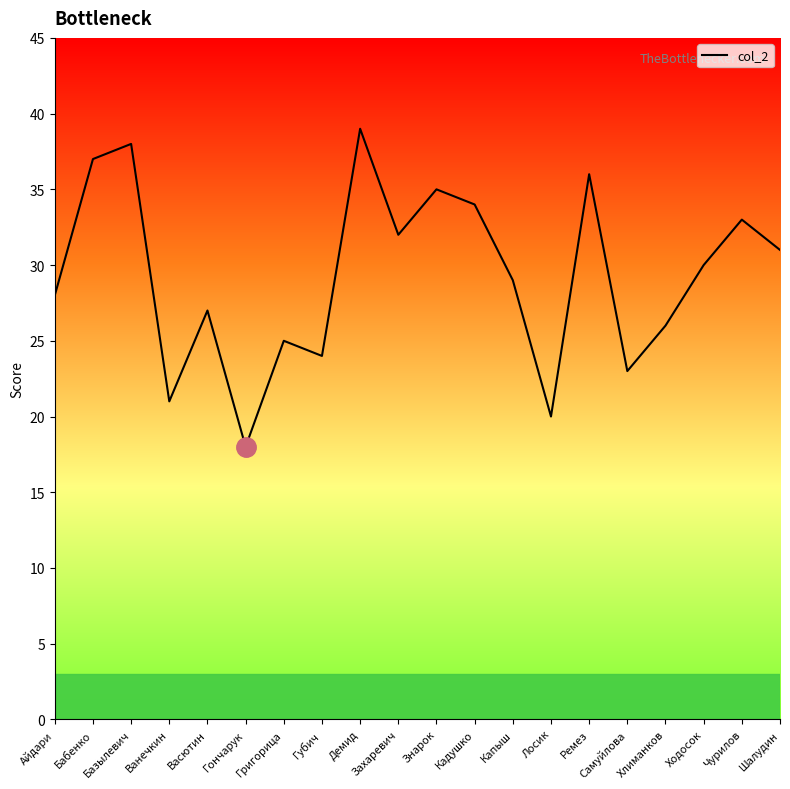

What is the difference between the maximum and minimum values?

21